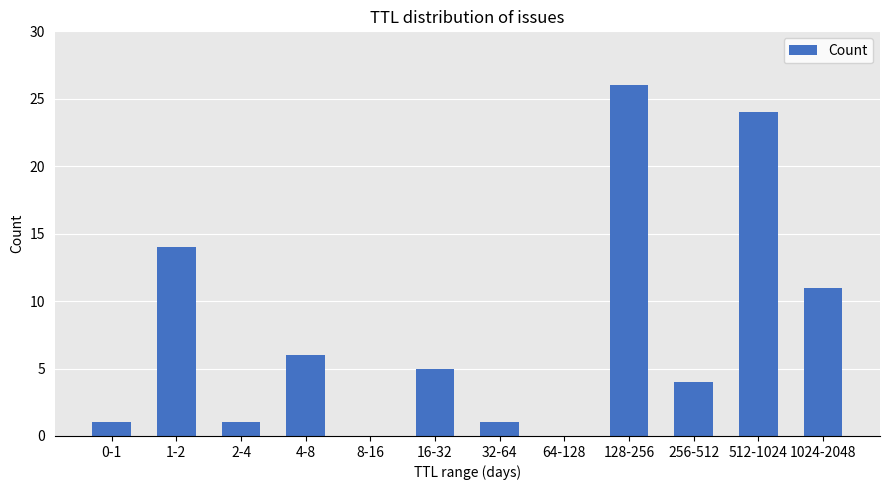

What is the difference between the values at 32-64 and 16-32?

4